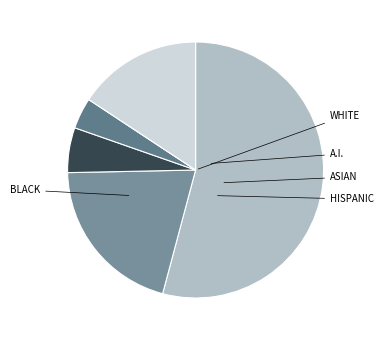

Which category has the biggest portion of the pie?

White